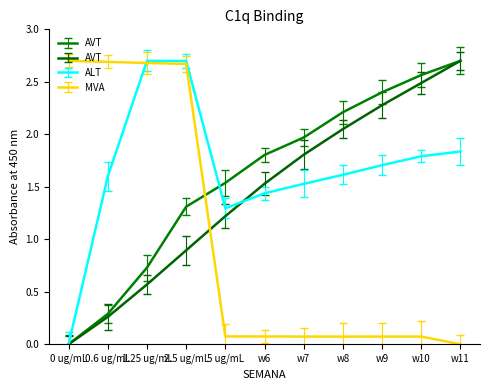

Reading right to left, transcribe all the data shown in this chart.

PESO (Real): 2.7	2.6	2.4	2.2	2.0	1.8	1.5	1.3	0.7	0.3	0.0
PESO TABLA: 2.7	2.5	2.3	2.0	1.8	1.5	1.2	0.9	0.6	0.3	0.0
CONSUMO: 1.8	1.8	1.7	1.6	1.5	1.4	1.3	2.7	2.7	1.6	0.0
SALDO FIN SEMANA: 0.0	0.1	0.1	0.1	0.1	0.1	0.1	2.7	2.7	2.7	2.7